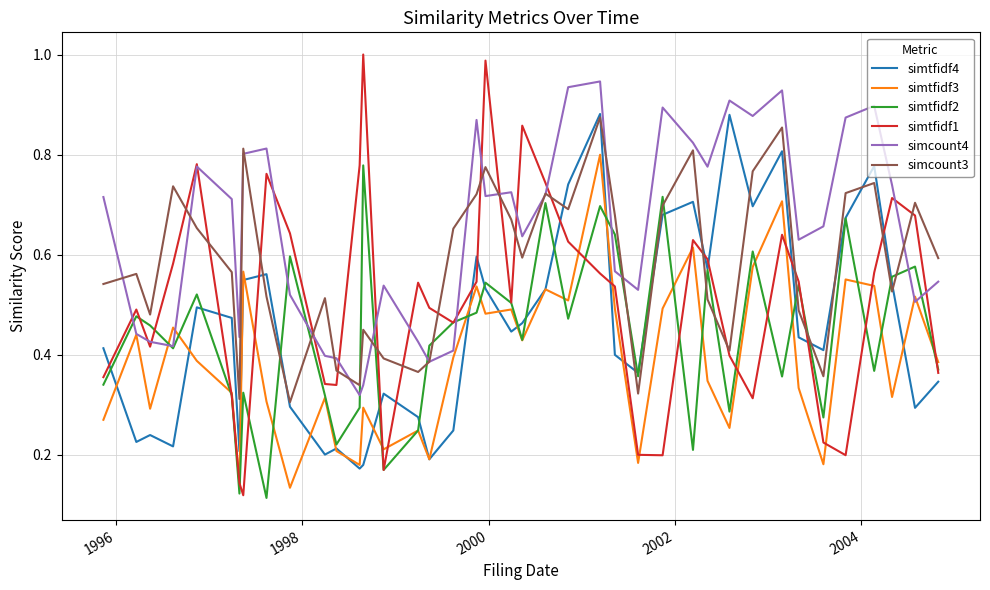

Which series has the largest total across all categories?

simcount4